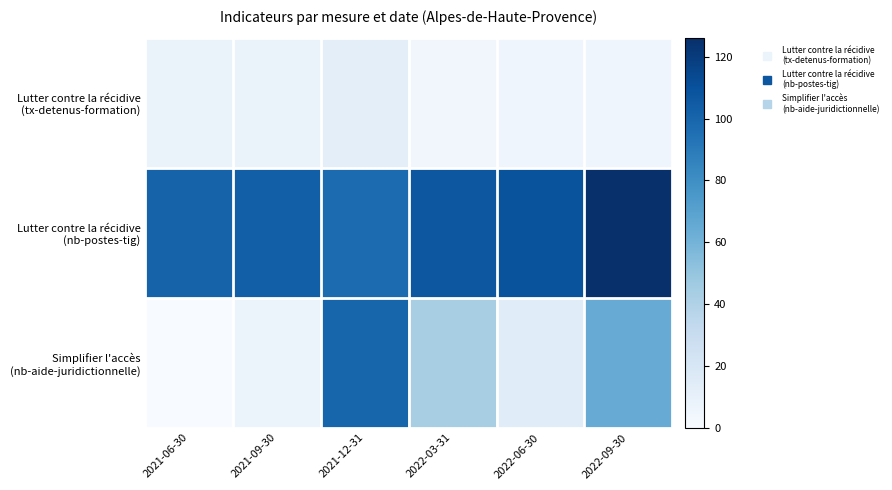

How many distinct data groups are displayed?

3